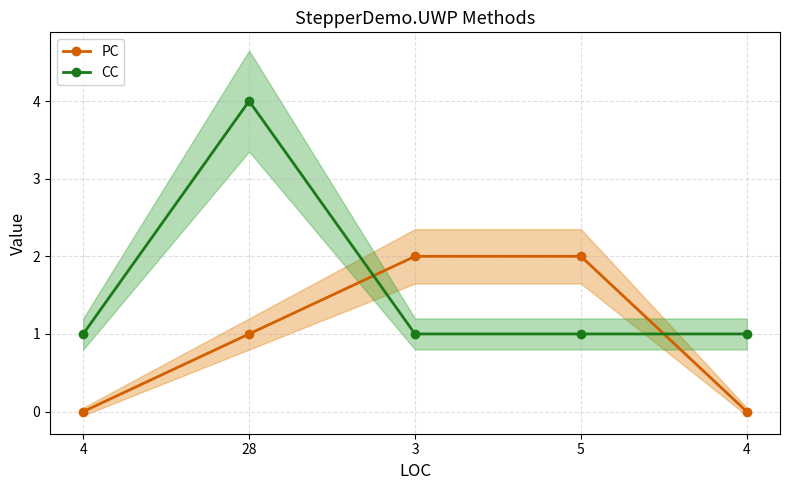

At which label is CC closest to 2?

4